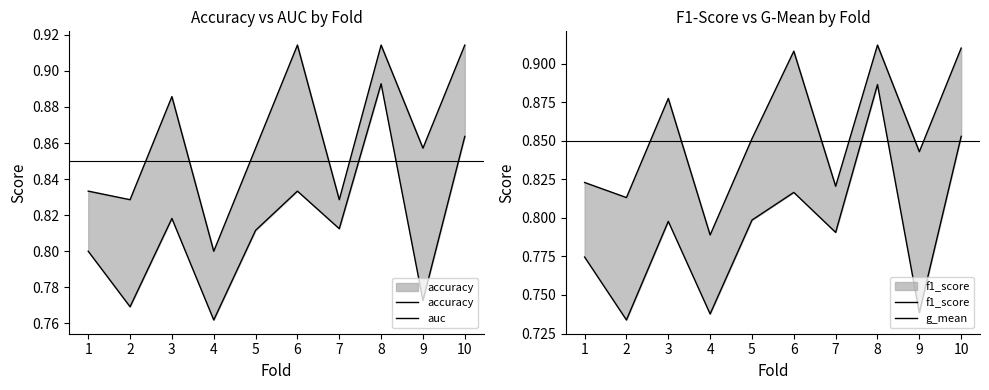

Is the value of f1_score at 5 greater than the value of auc at 9?

Yes